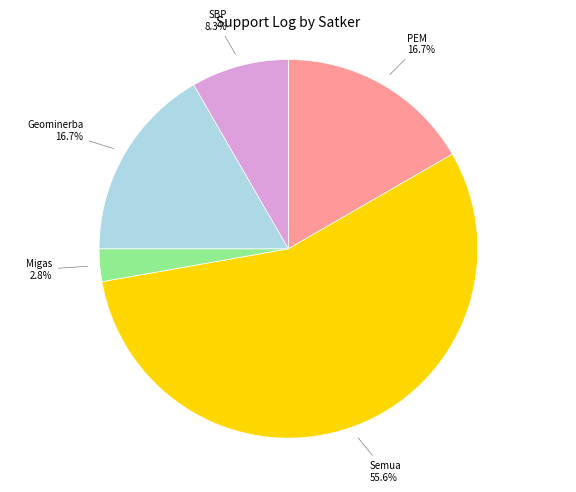

Is there a majority slice in this chart?

Yes